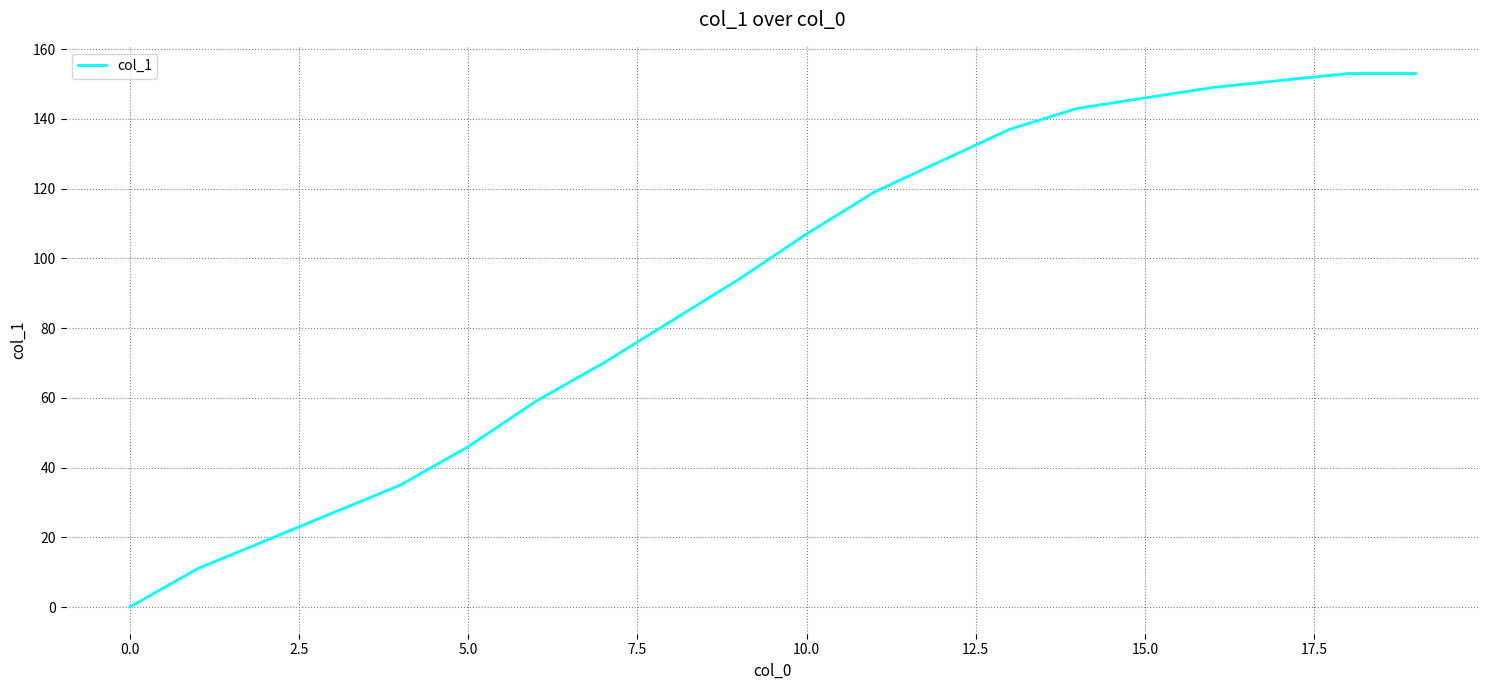

What is the greatest value displayed?

153